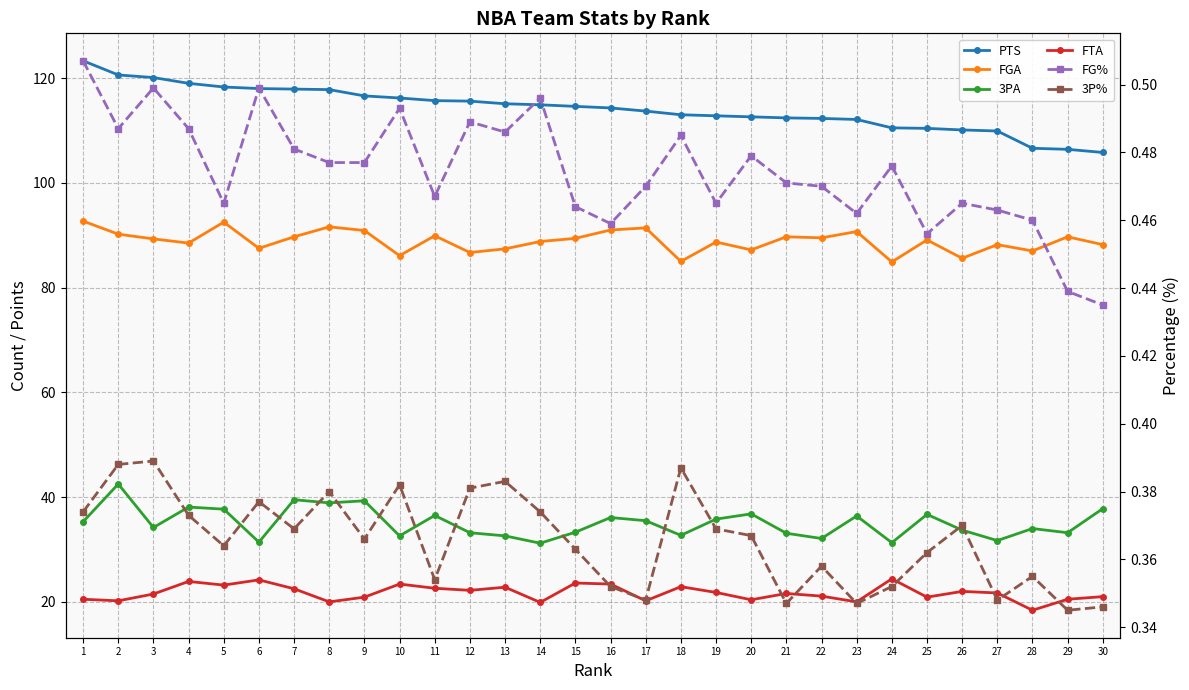

Where is the first local minimum for FTA?

2